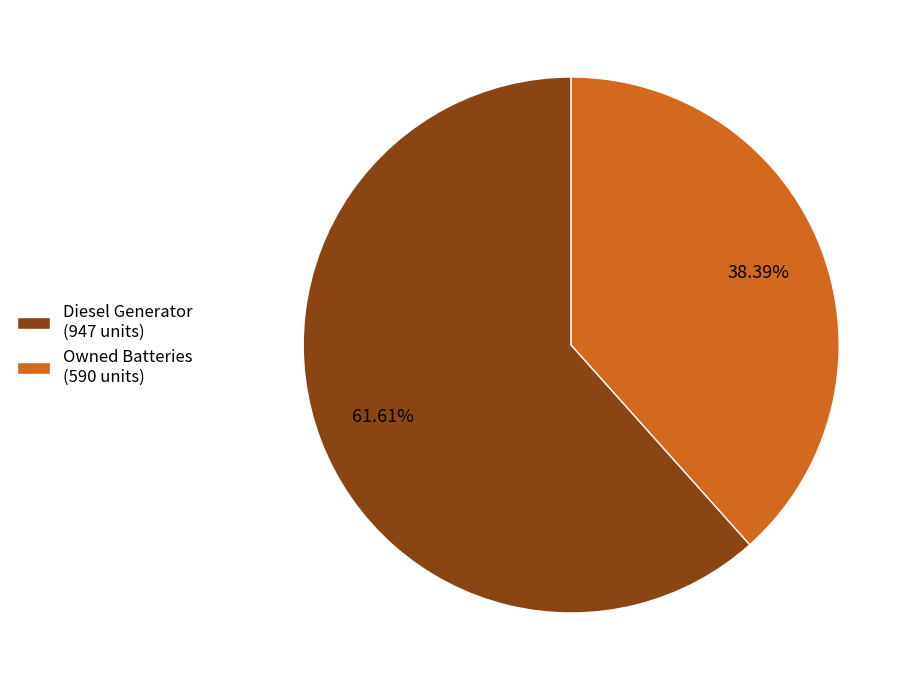

Rank the categories by value from highest to lowest.

Diesel Generator (947 units), Owned Batteries (590 units)